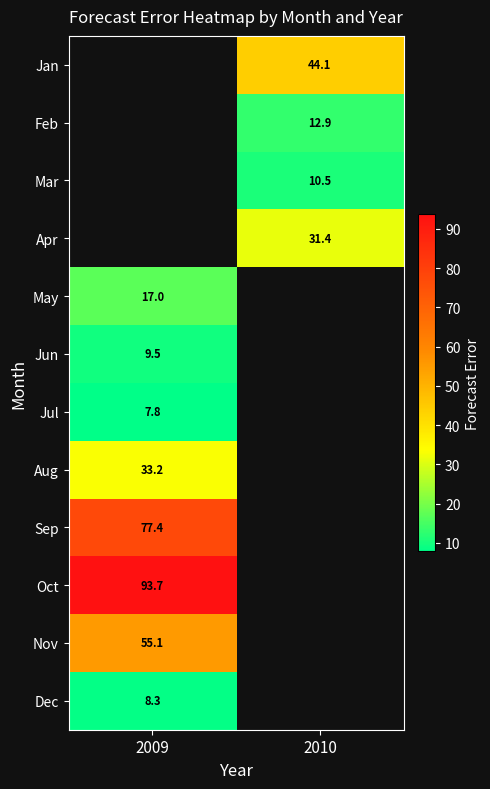

Rank the categories by Feb value from lowest to highest.

2009, 2010